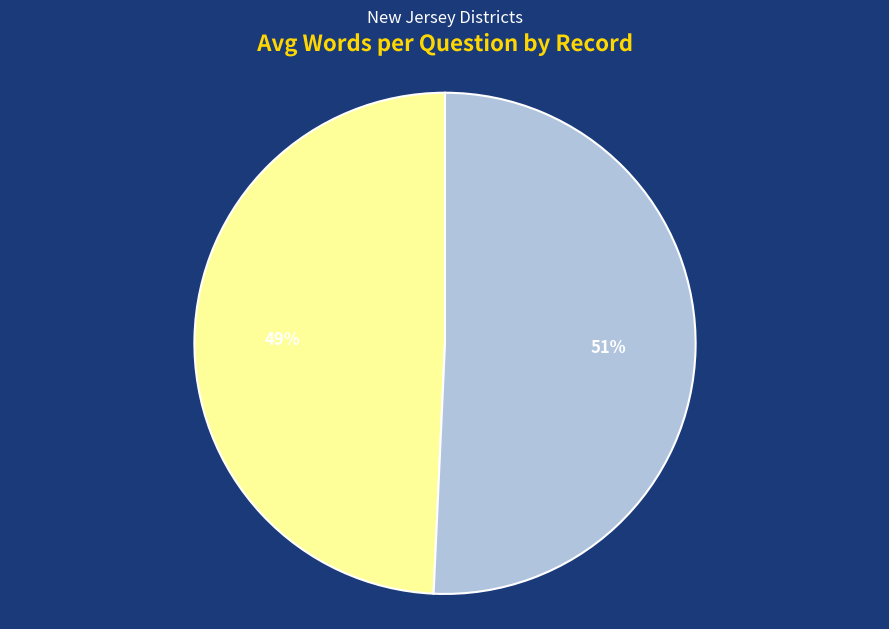

Is there any slice that represents more than half of the pie?

Yes